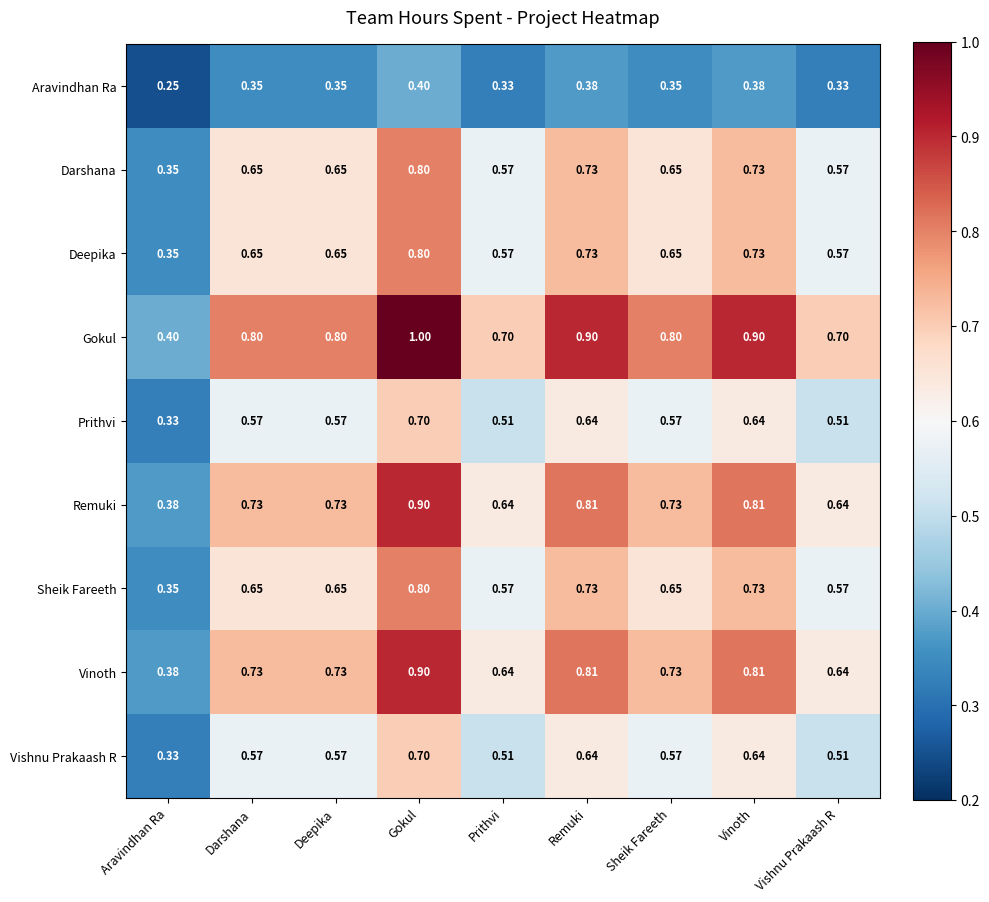

At which category is the sum across all series the highest?

Gokul